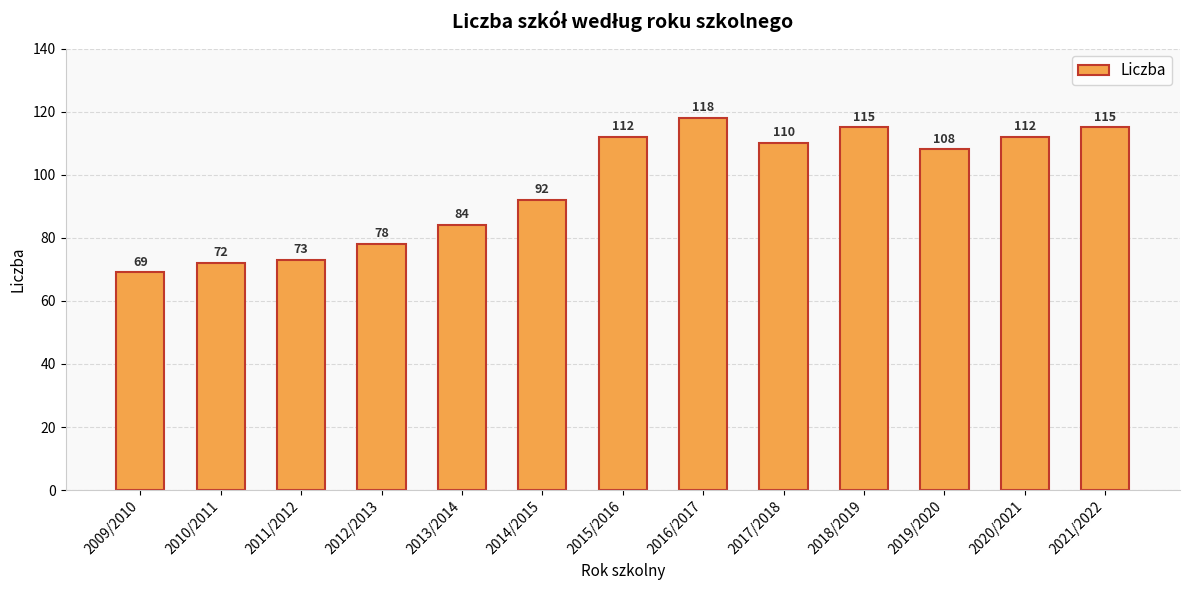

What is the label of the 13th bar from the right?

2009/2010